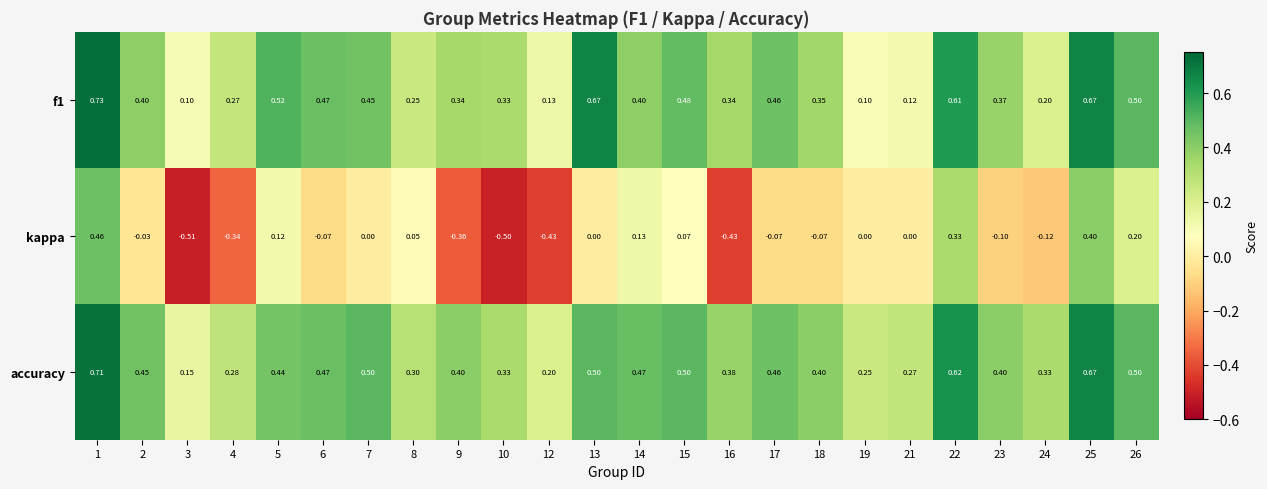

Between 10 and 26, which series saw the biggest shift?

kappa